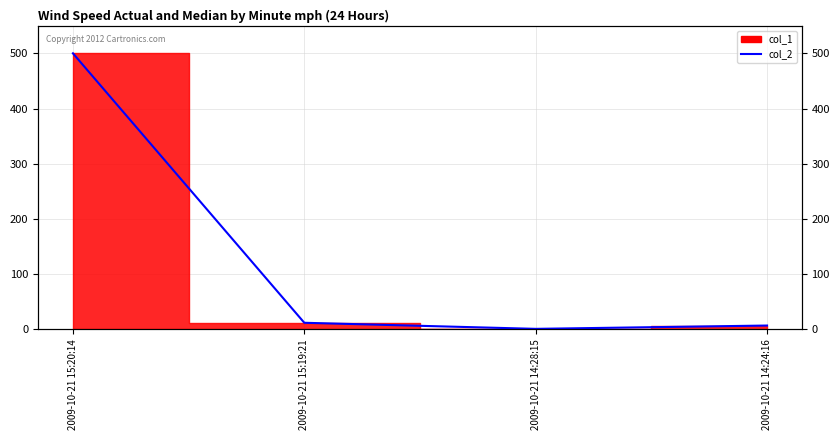

What position from the left is 2009-10-21 15:19:21?

2